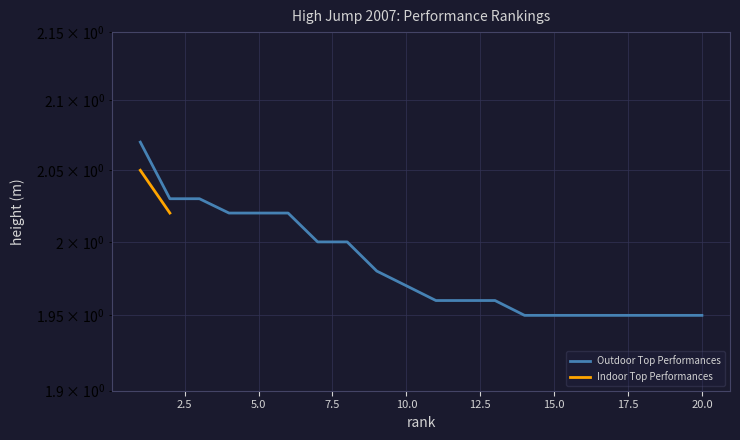

What is the sum of all values?

39.7